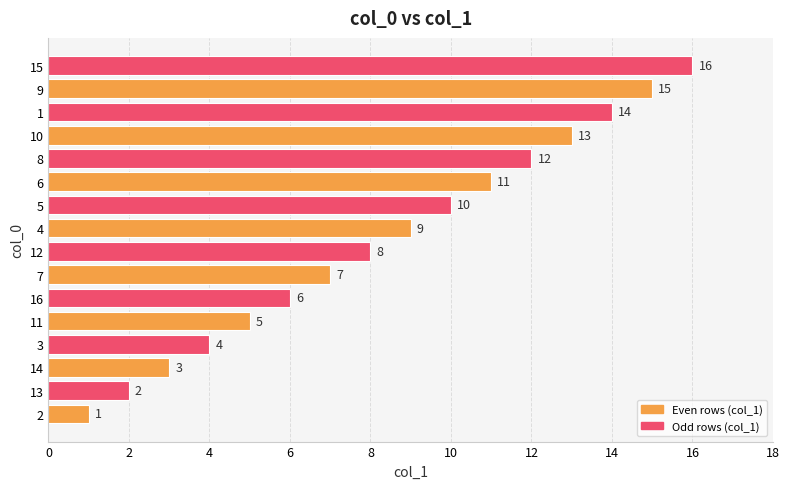

What is the minimum value shown in the chart?

1